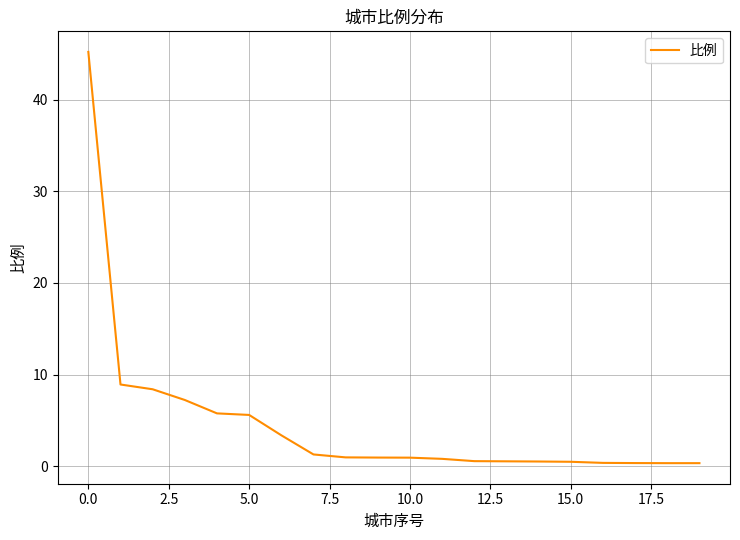

Does the chart have visible grid lines?

Yes